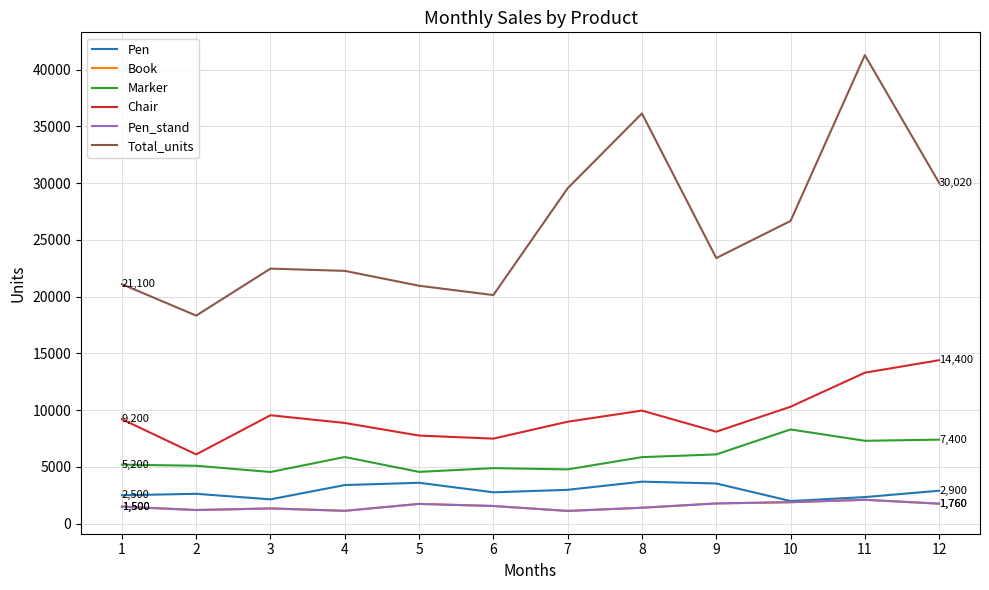

Where does the Marker series first go above 5860?

4